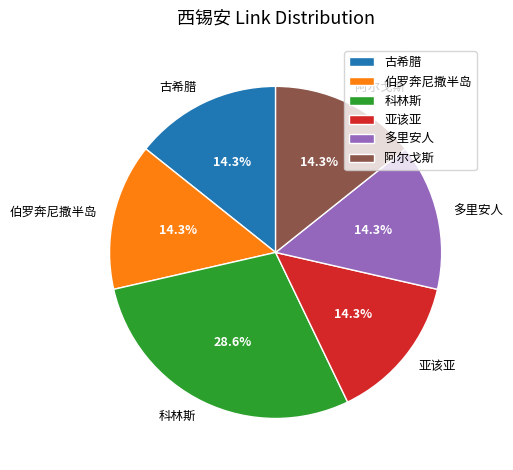

Which category has the biggest portion of the pie?

科林斯